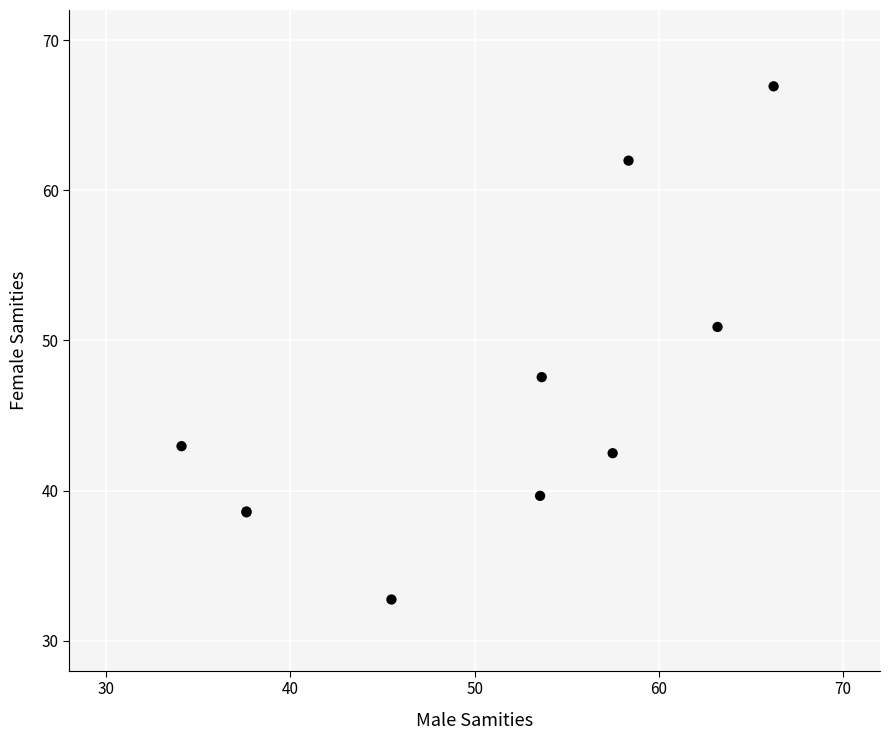

What Y value in the scatter plot is closest to 49?

47.6